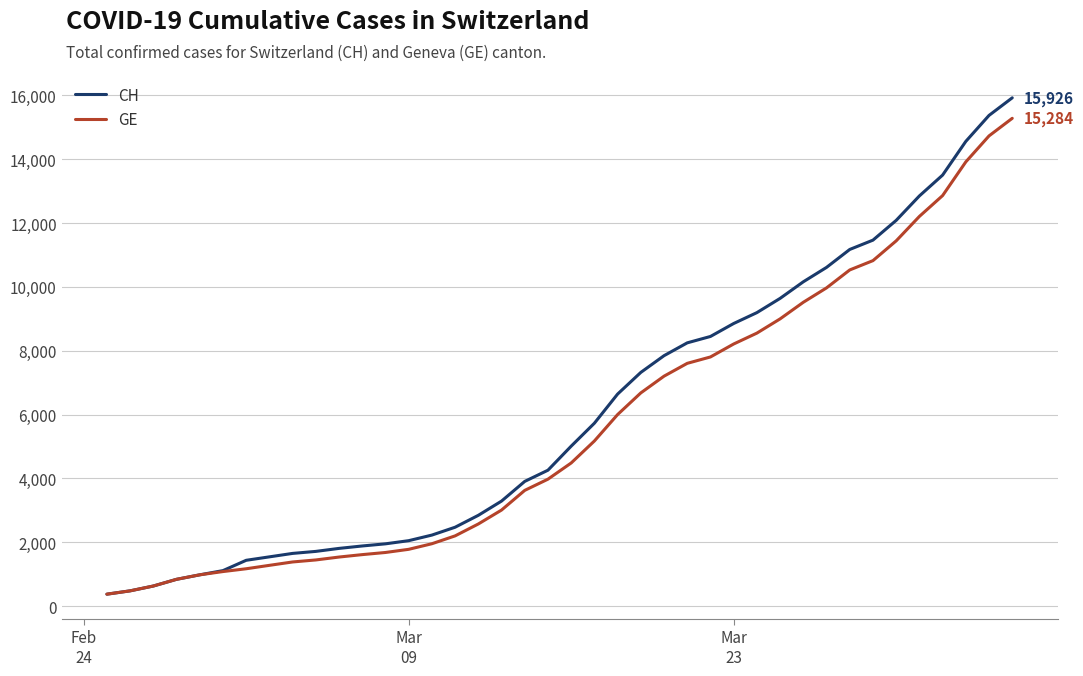

What is the smallest value displayed?

375